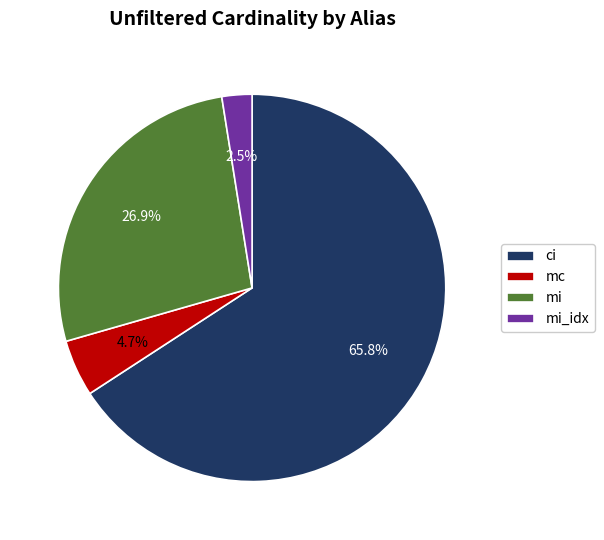

True or false: mi accounts for 27% of the total.

True